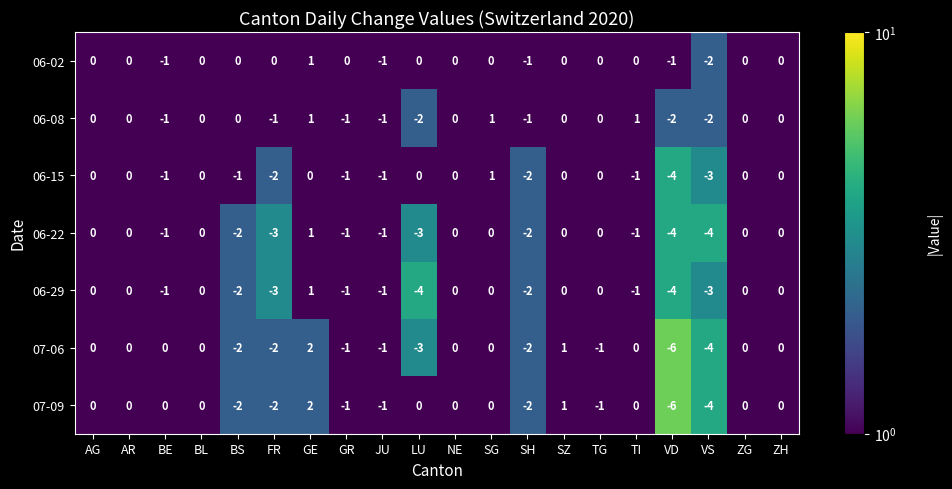

At which label is 07-09 closest to -2?

BS